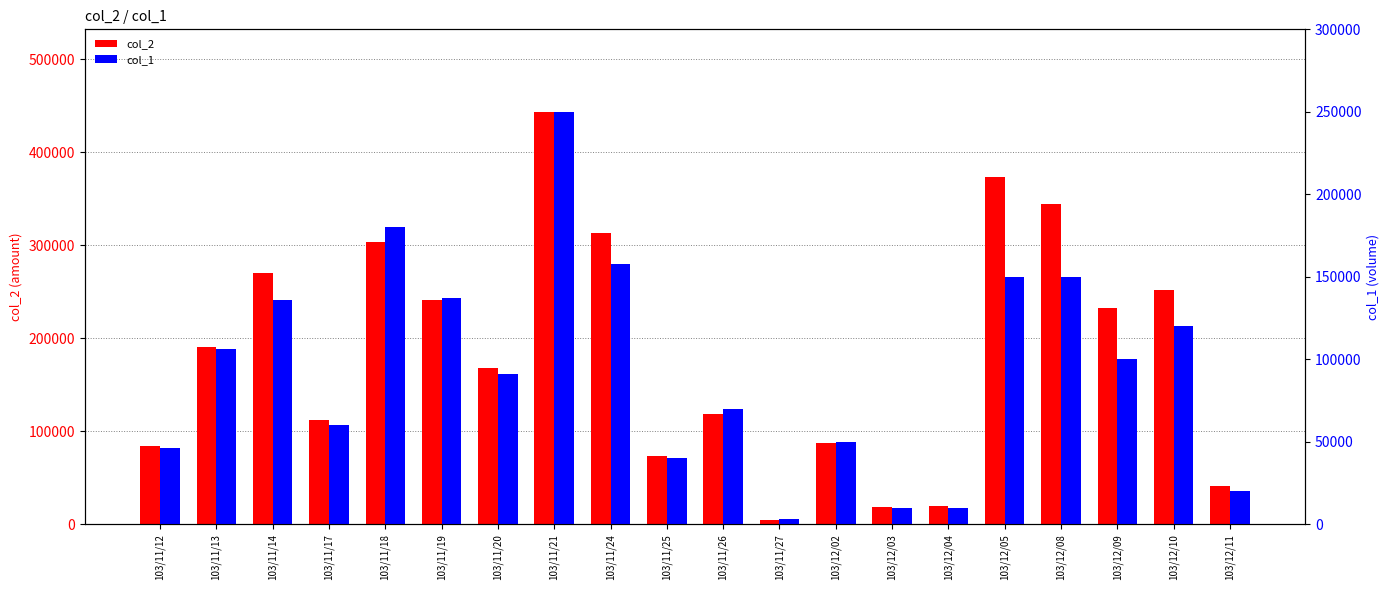

What position from the right is 103/11/18?

16